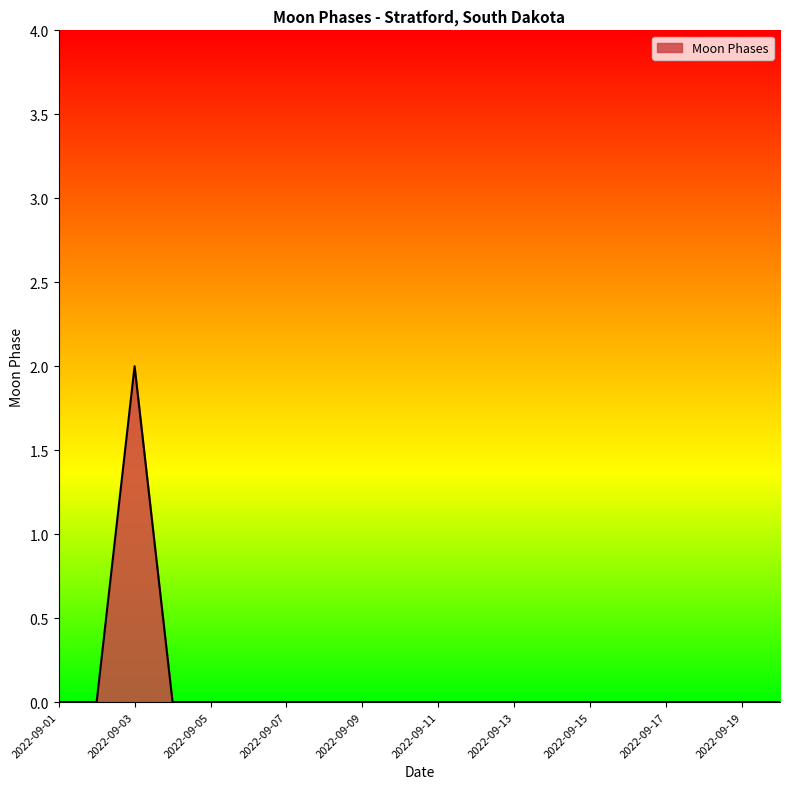

Does the chart have visible grid lines?

No